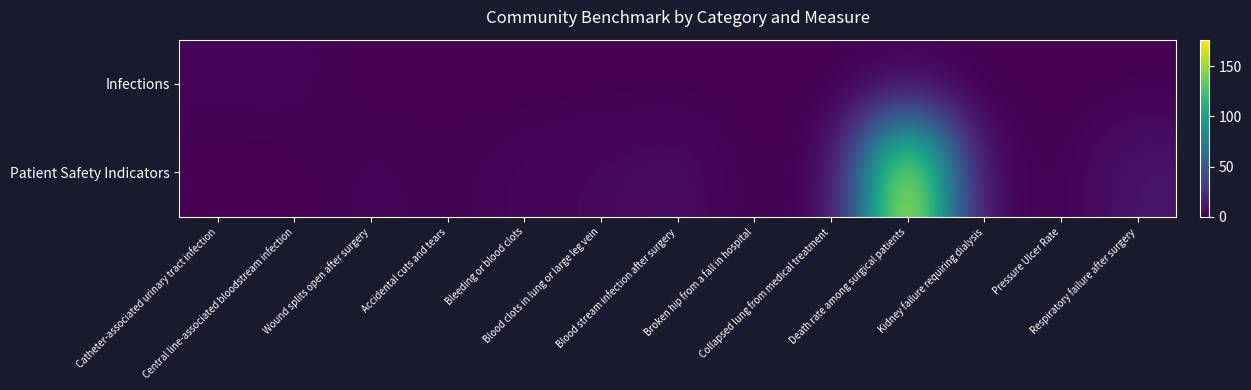

What is the total value across all series at Broken hip from a fall in hospital?

0.3